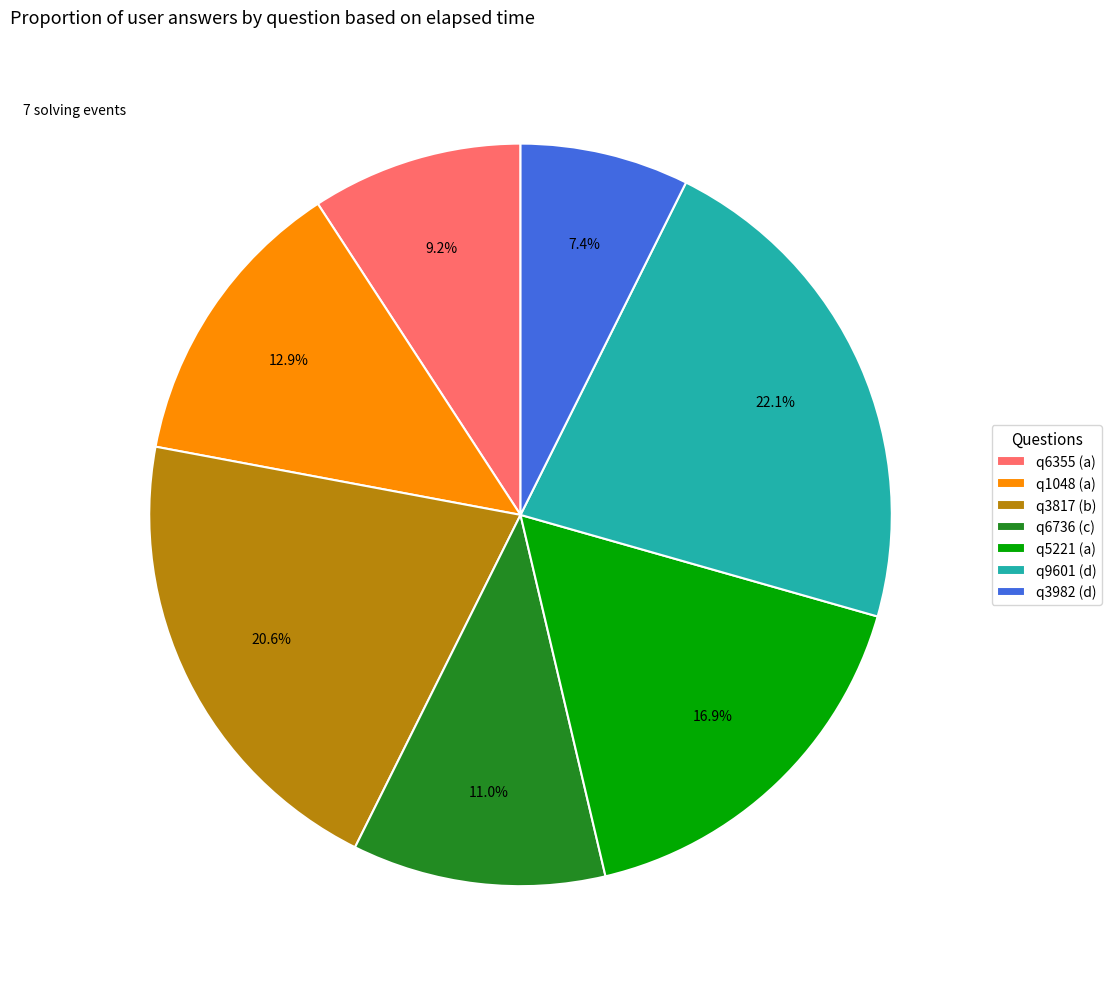

To the nearest percent, what portion does q5221 (a) represent?

17%